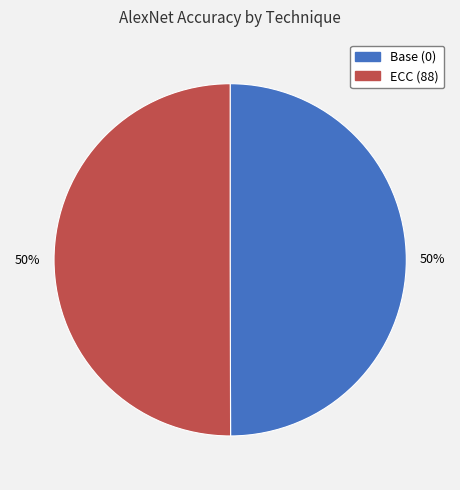

Combined, do ECC (88) and Base (0) account for over 50%?

Yes